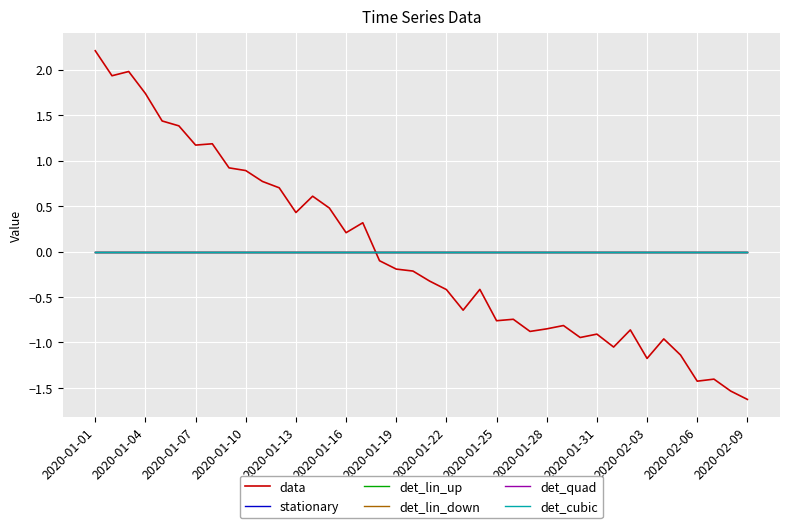

True or false: det_lin_up and stationary cross at least once.

False